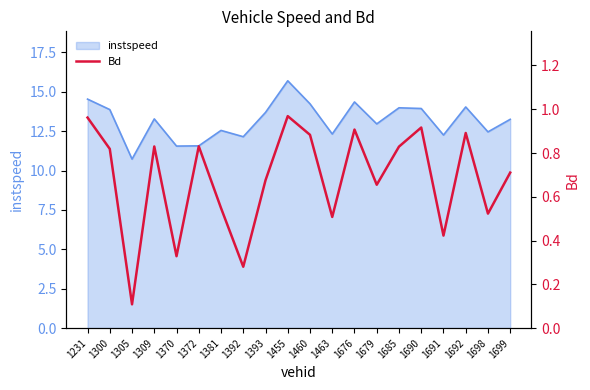

What is the maximum value for instspeed?

15.7